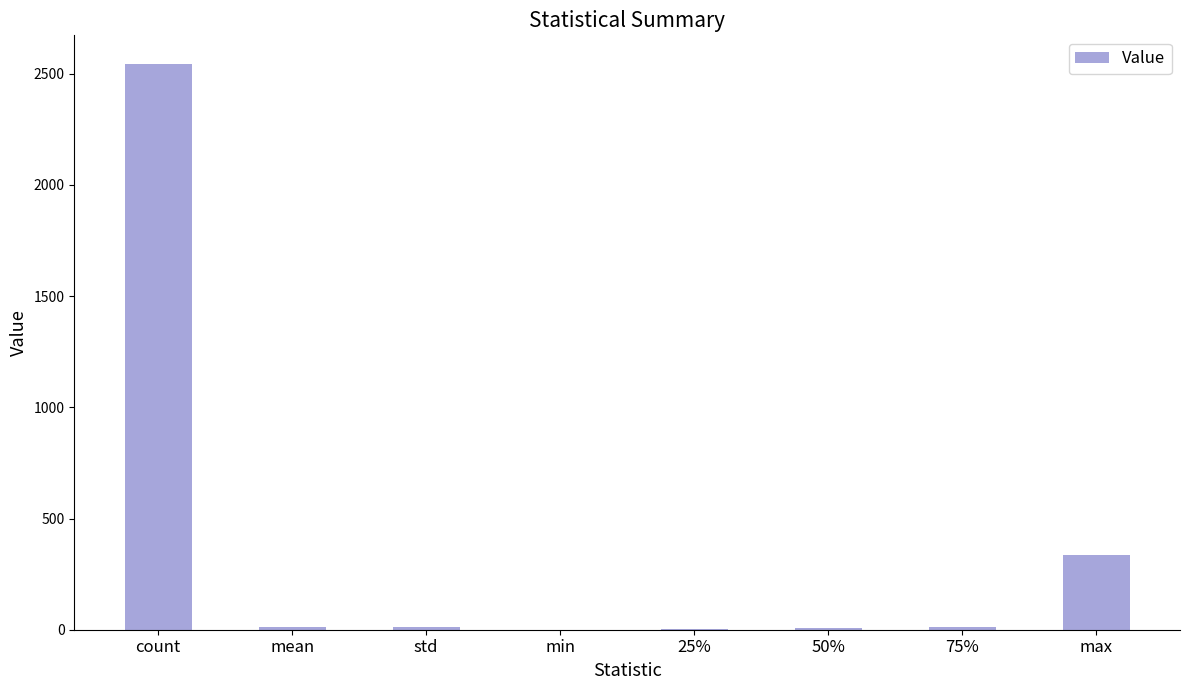

The chart shows a value of 0.0 at min. True or false?

True